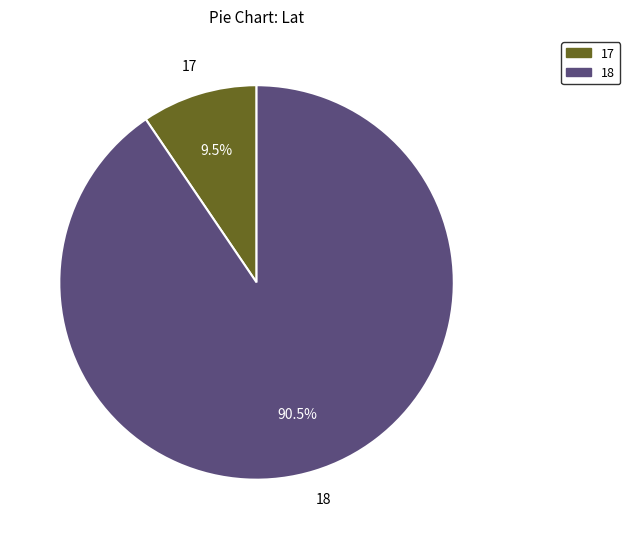

Does any single category account for the majority?

Yes